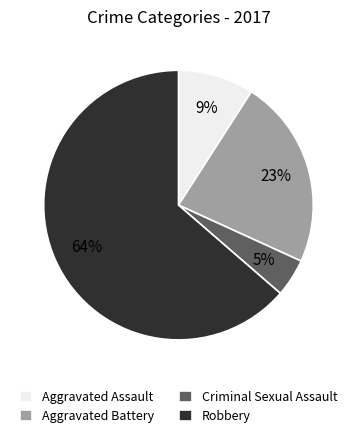

Approximately how many times larger is the value at Aggravated Assault compared to Robbery?

0.1